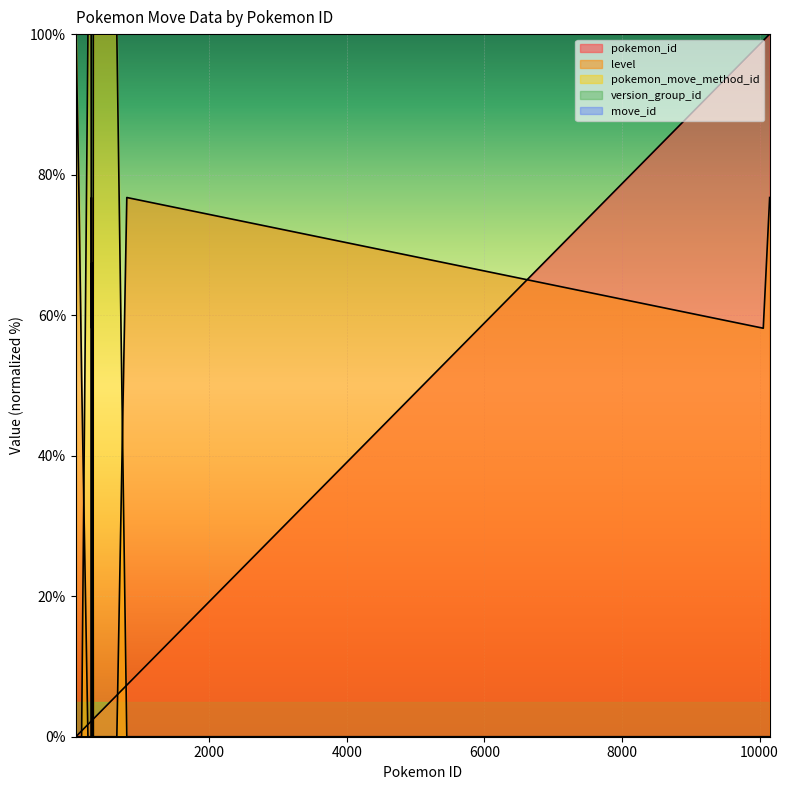

Which series has the widest spread of values?

pokemon_id